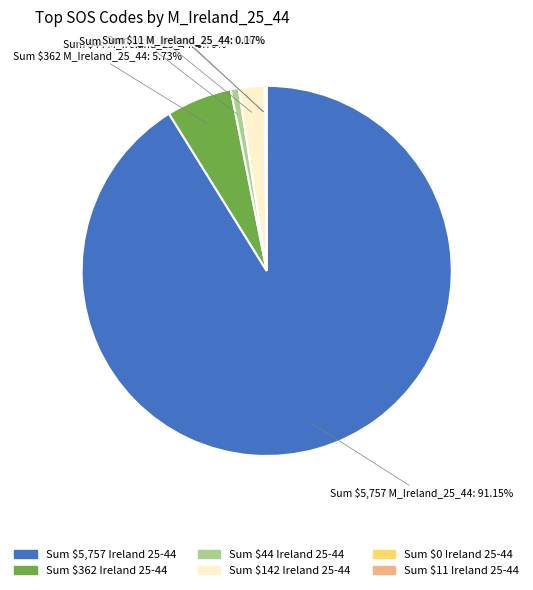

To the nearest percent, what is the difference between the largest and smallest slice percentages?

91%